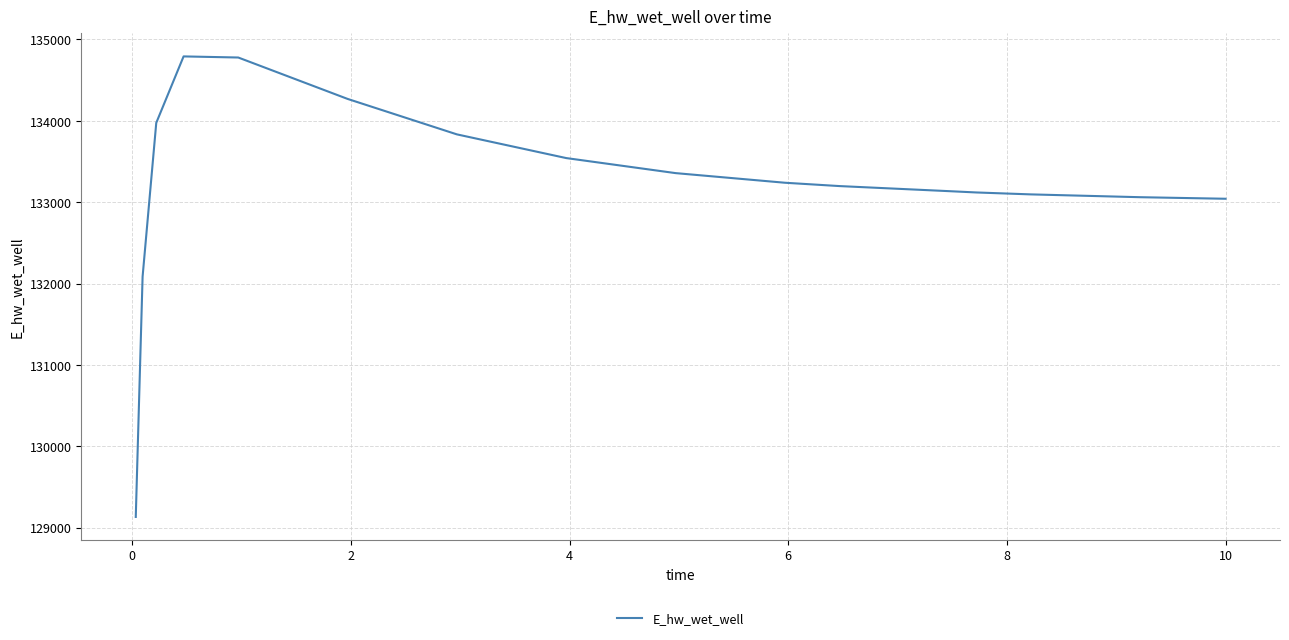

What is the minimum value shown in the chart?

129131.1